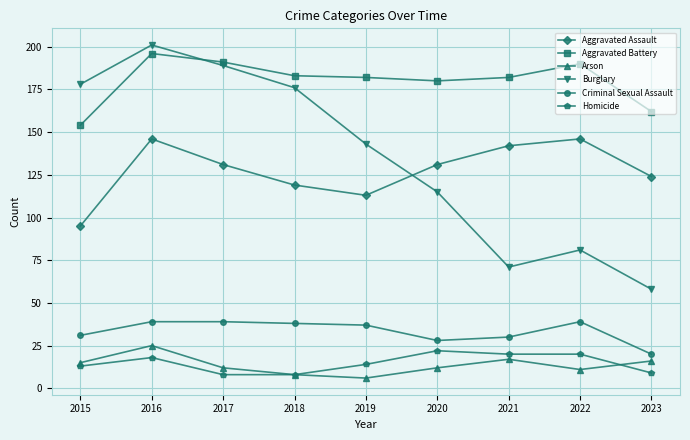

True or false: Homicide has more than 0 interior local peaks.

True